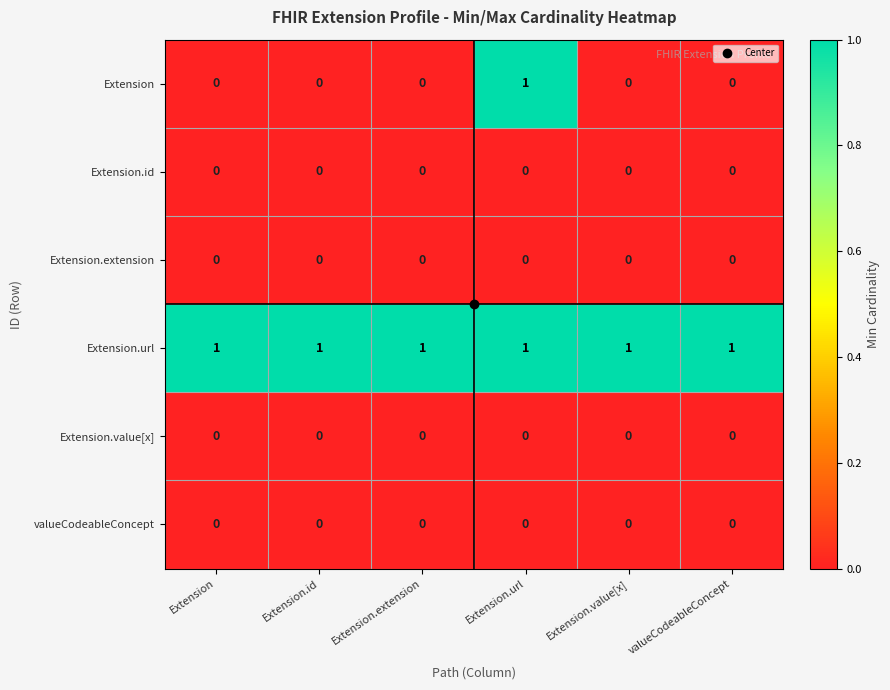

What is the total value across all series at Extension.id?

1